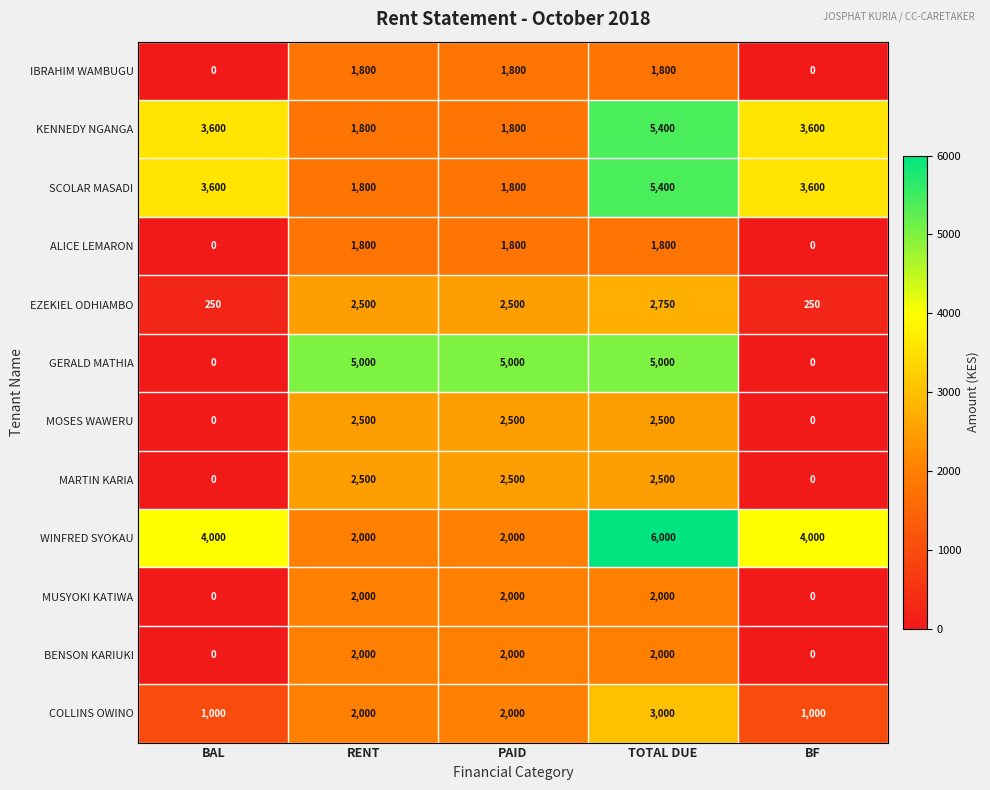

What is the total value across all series at BF?

12450